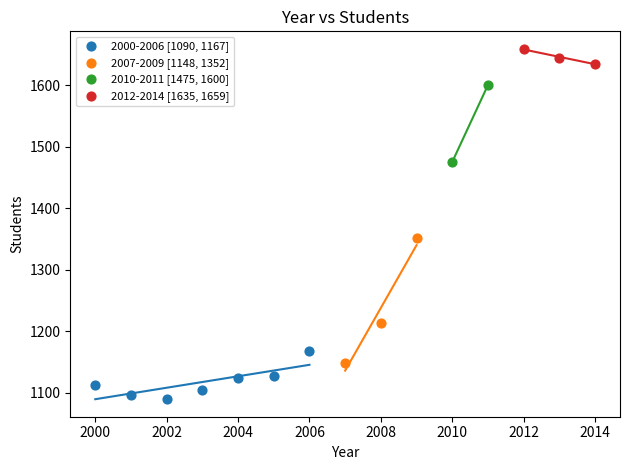

What are all the series names shown in the legend?

2000-2006 [1090, 1167], 2007-2009 [1148, 1352], 2010-2011 [1475, 1600], 2012-2014 [1635, 1659]